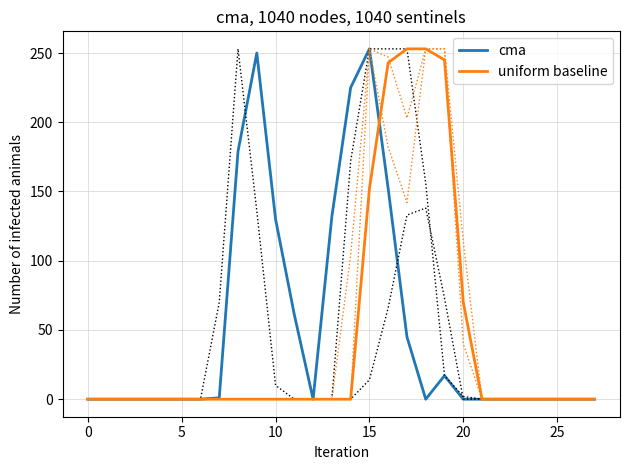

Where do cma and uniform baseline first cross each other?

15 and 16